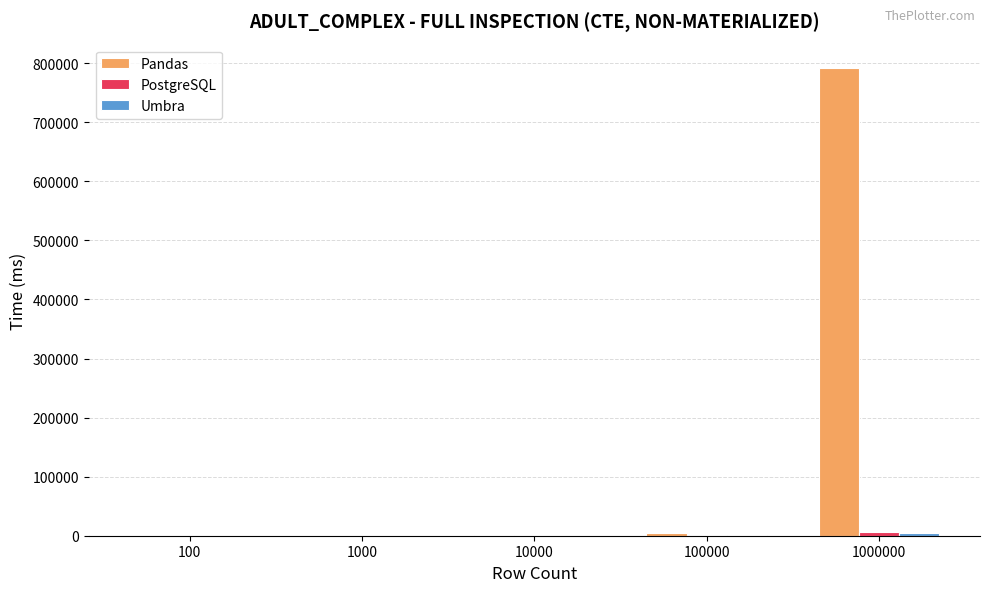

Which series has the largest total across all categories?

Pandas